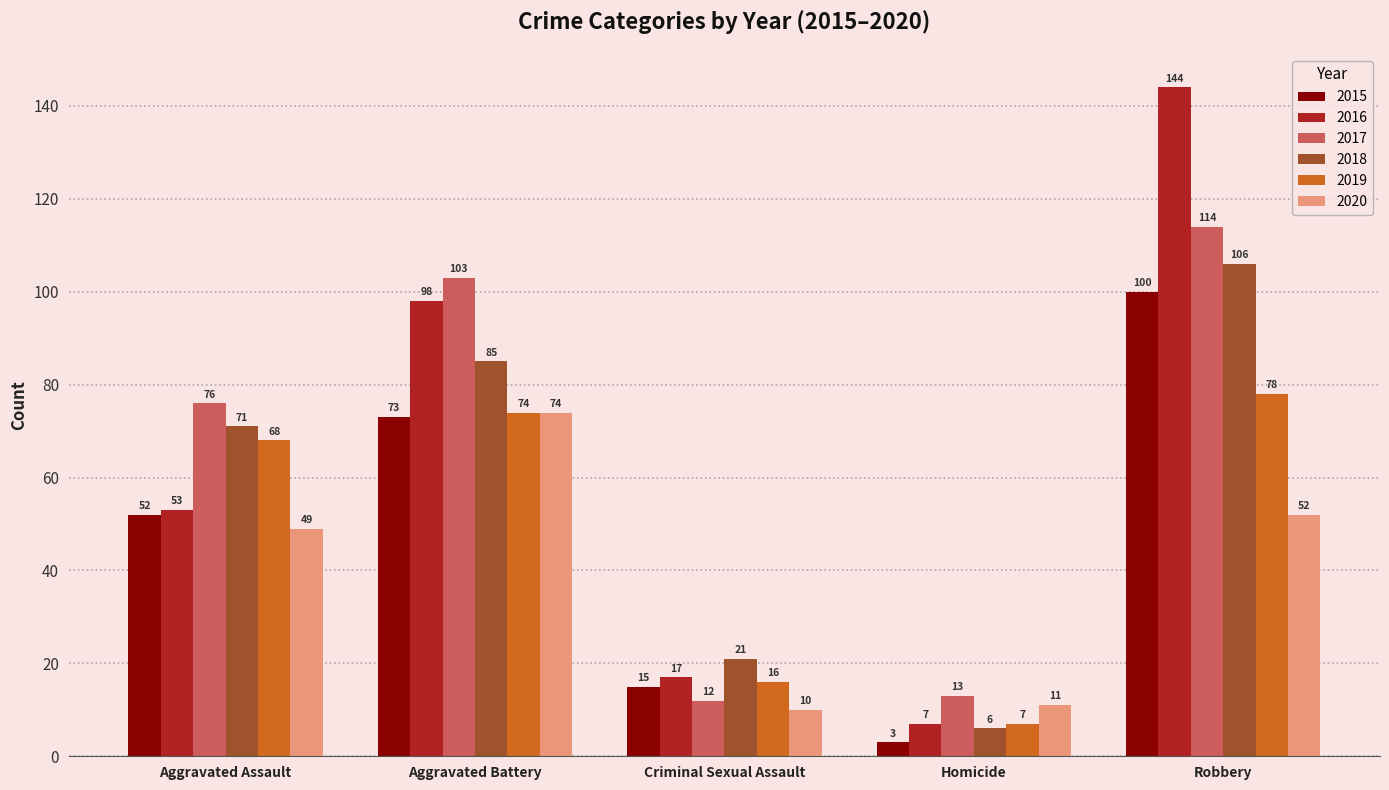

How many bars are there in each group?

6